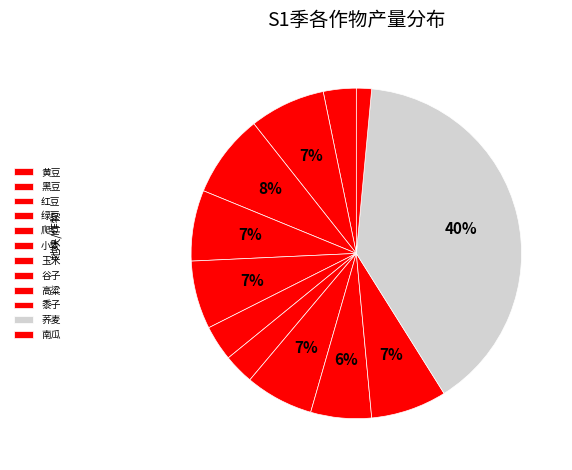

True or false: 红豆 accounts for 8% of the total.

True